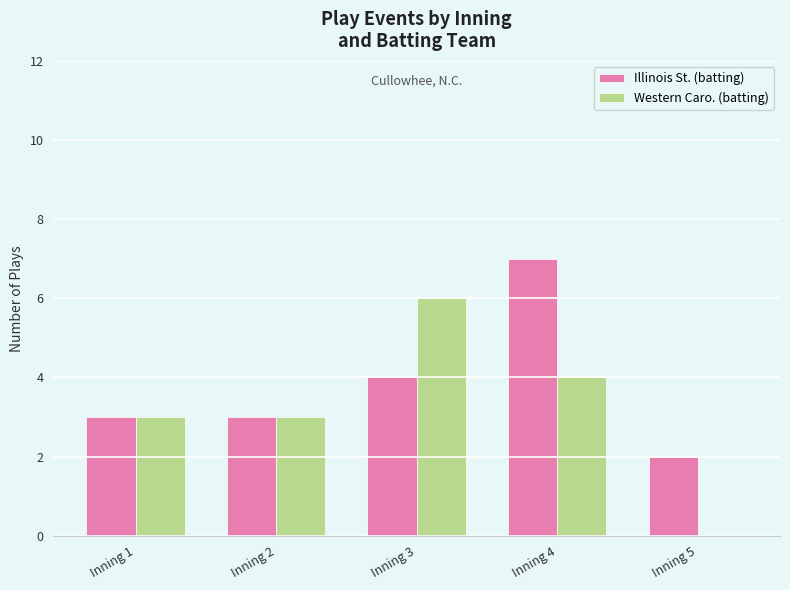

Which series has the largest total across all categories?

Illinois St. (batting)